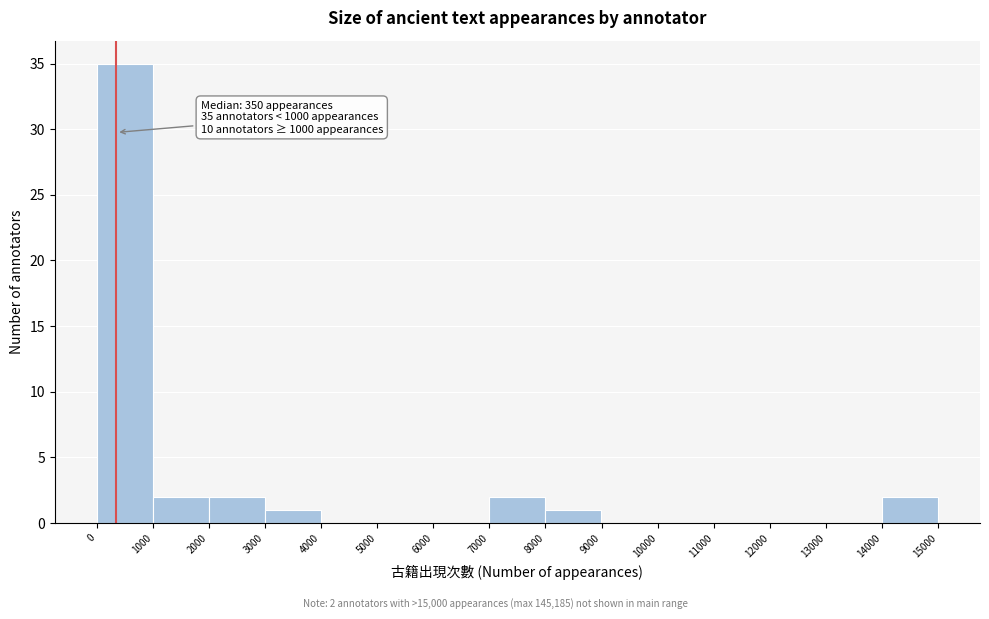

Which range on the x-axis has the tallest bar?

0 to 1000